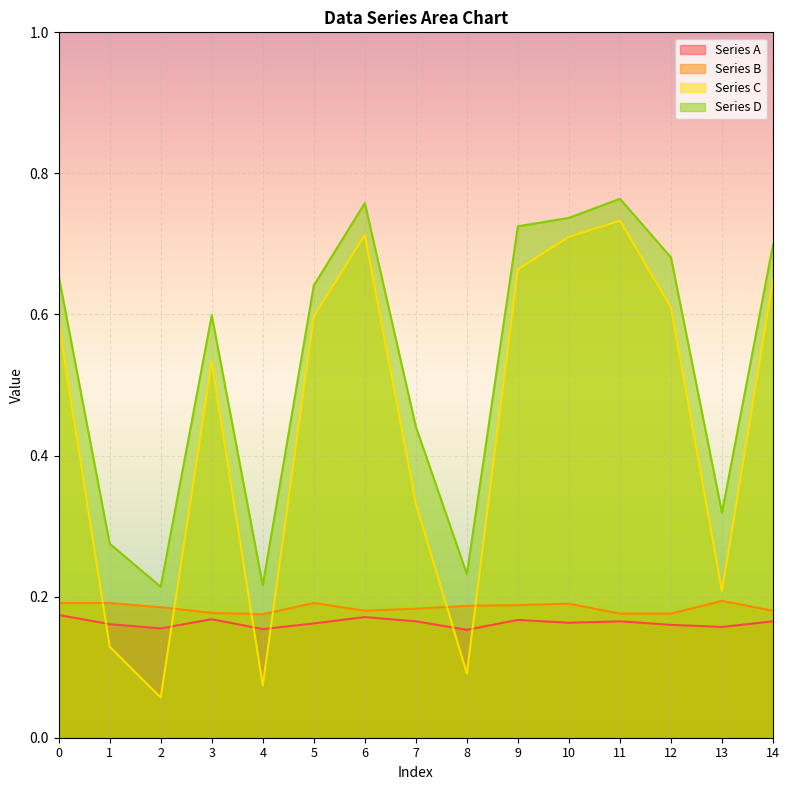

How many Series D values are between 0 and 1?

15